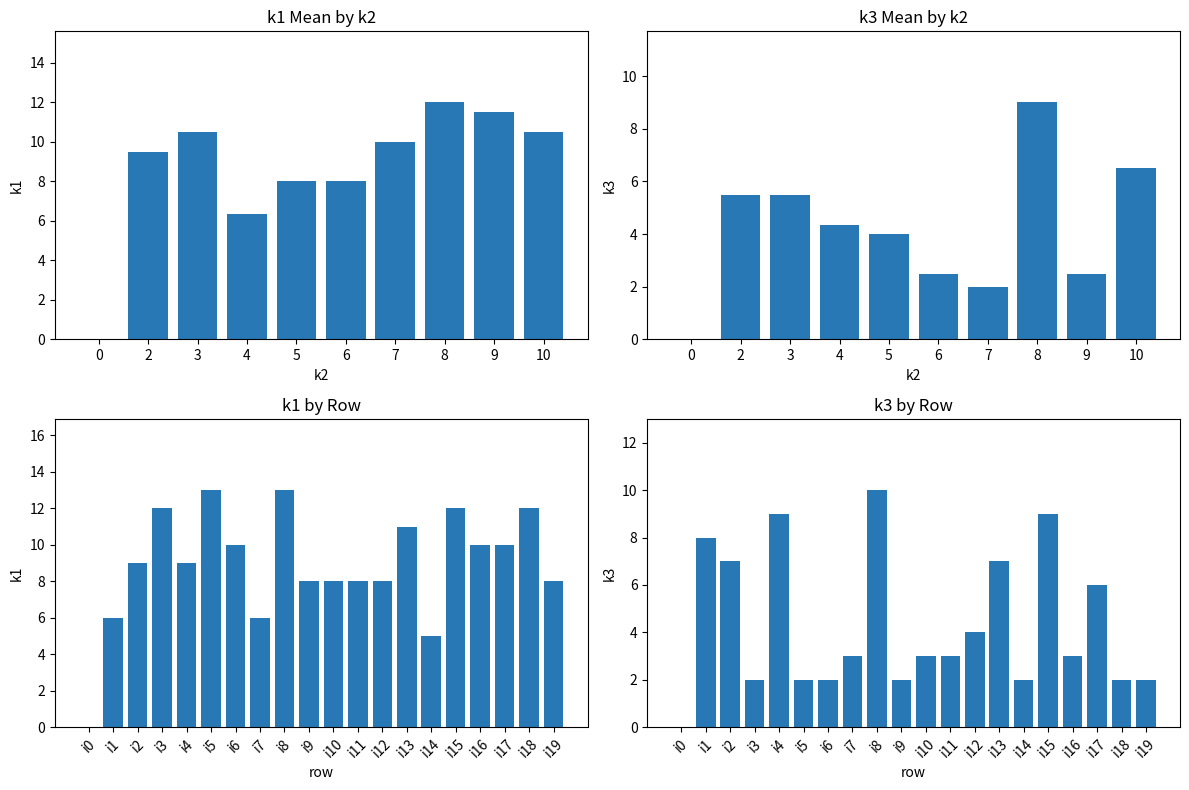

Is it true that k1 equals 4 at i17?

False